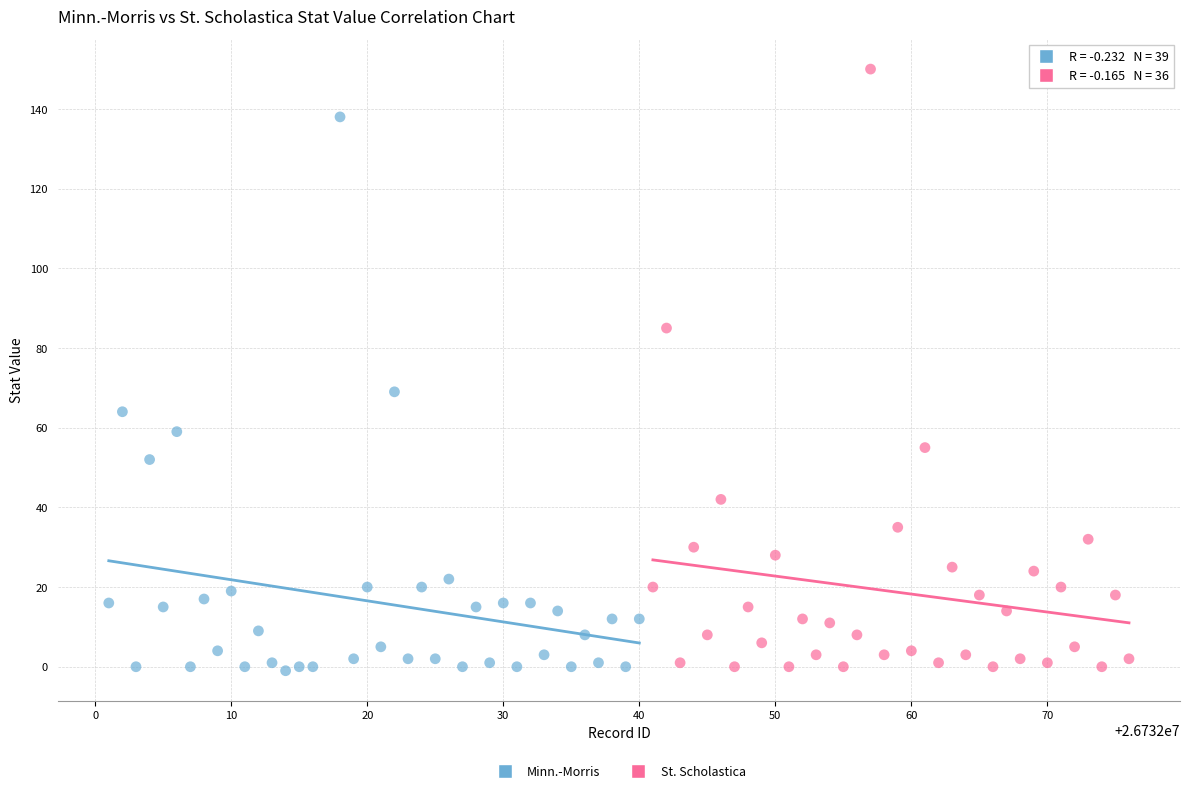

Which series has the widest spread of Y values?

St. Scholastica